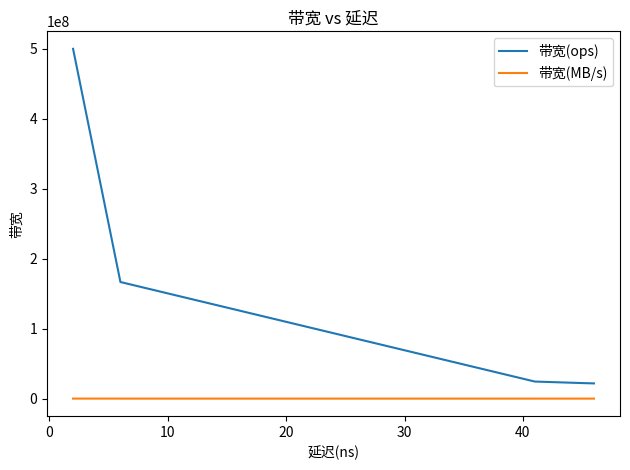

What is the label of the 4th point from the left?

20